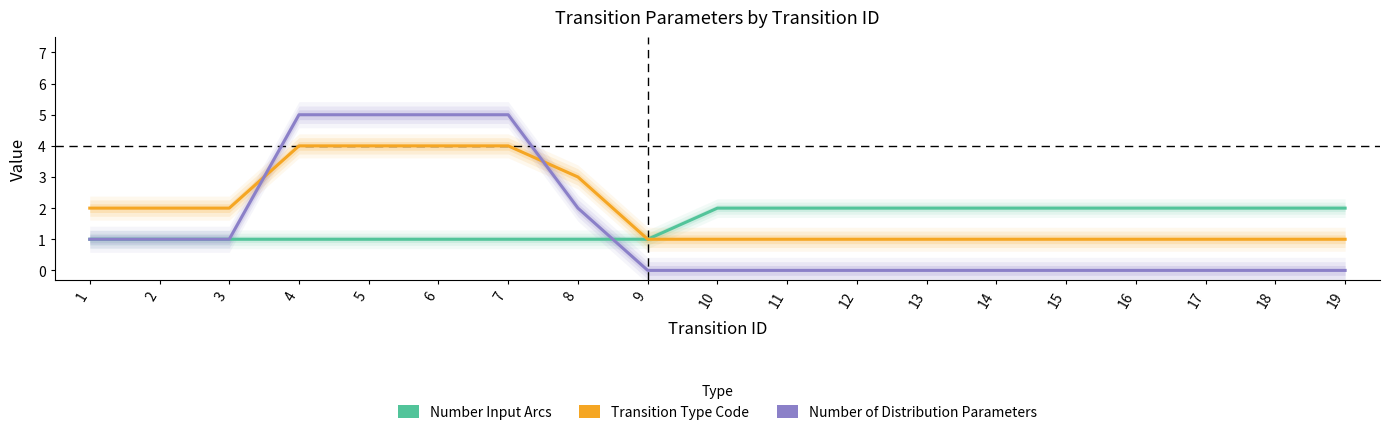

True or false: Number Input Arcs and Transition Type Code intersect in this chart.

False